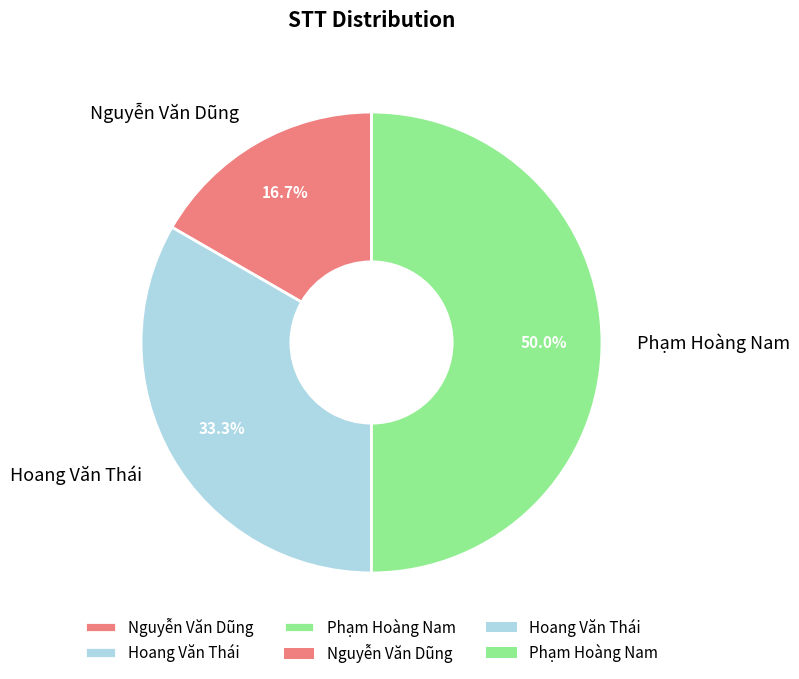

True or false: Hoang Văn Thái accounts for 33% of the total.

True